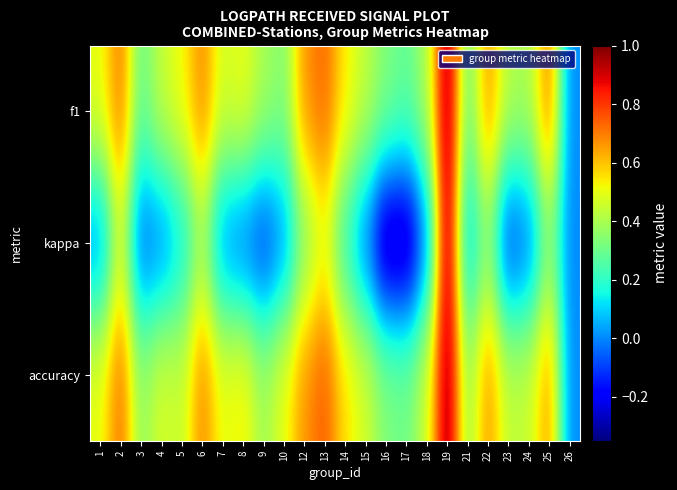

List the series in order of their peak value, lowest first.

f1, kappa, accuracy